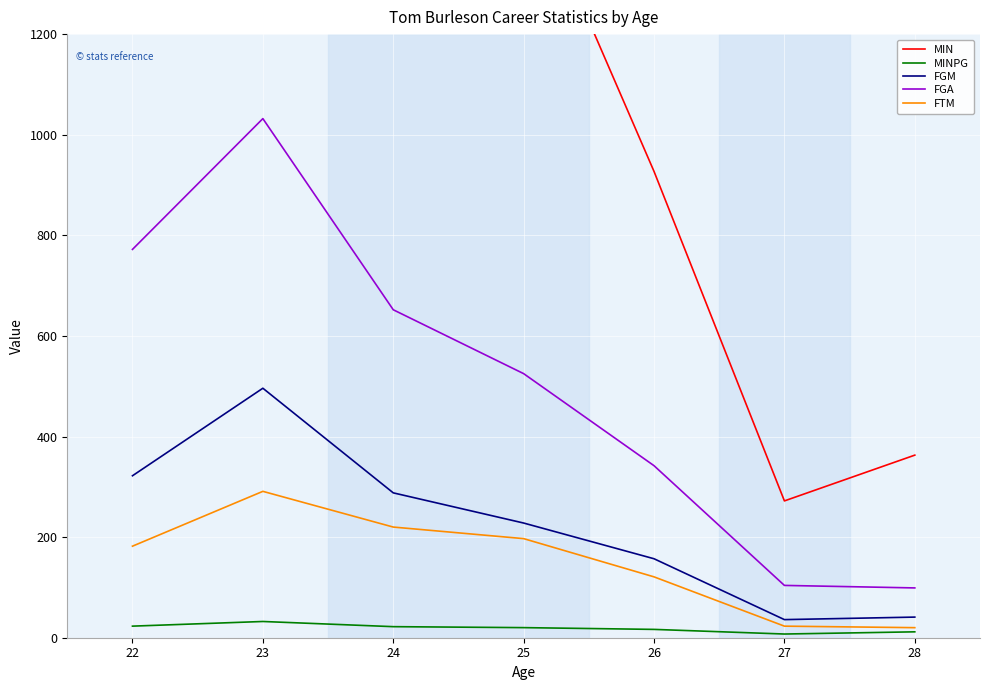

In FGM, how many points are higher than both neighbors (excluding endpoints)?

1